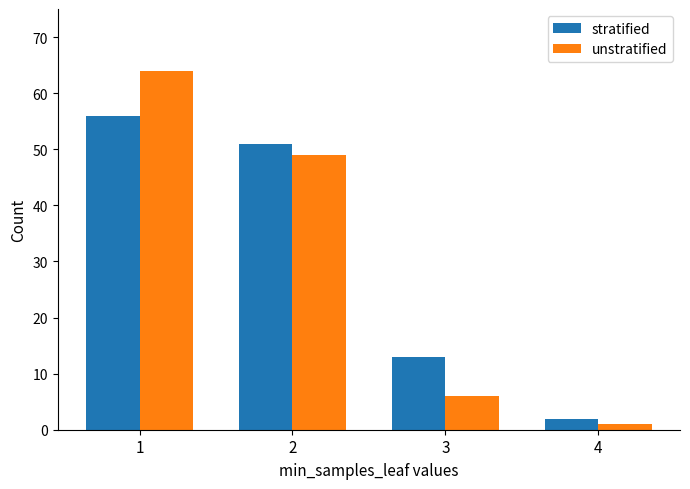

Reading left to right, what are all the values shown in this chart?

stratified: 56	51	13	2
unstratified: 64	49	6	1